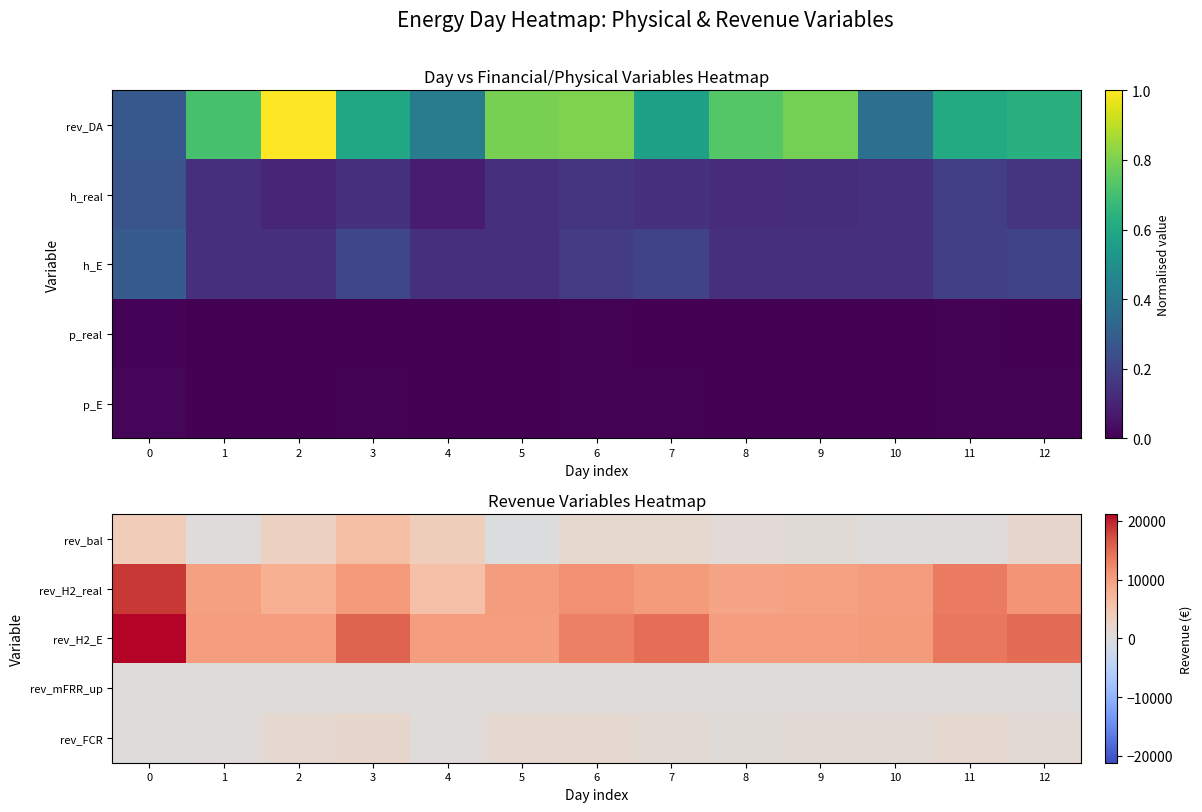

What is the spread (max minus min) of values at 3?

15417.0